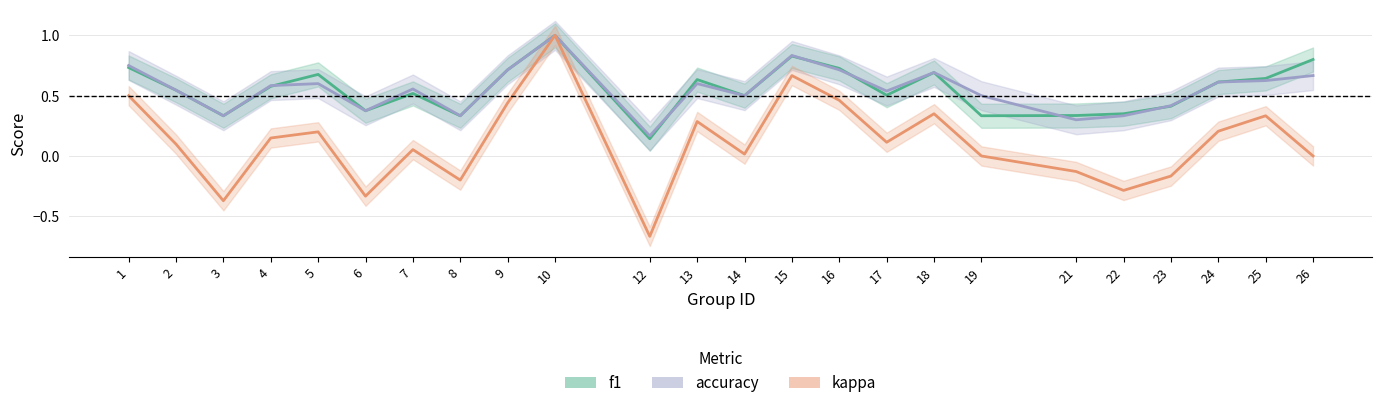

Which category has the highest value across all series?

10